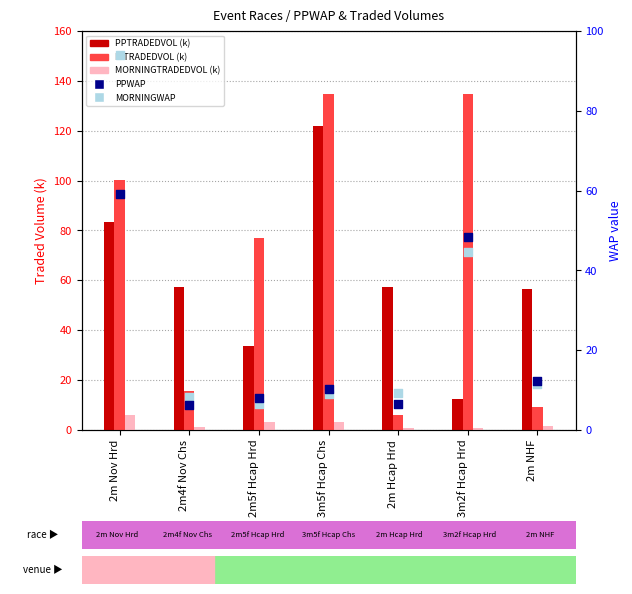

Which series has the largest Y range (max minus min)?

IPTRADEDVOL (k)